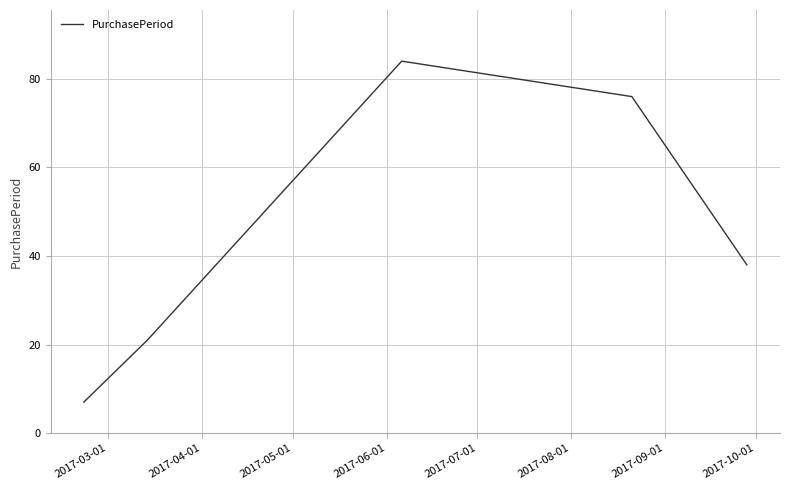

True or false: the data has more than 2 interior local peaks.

False